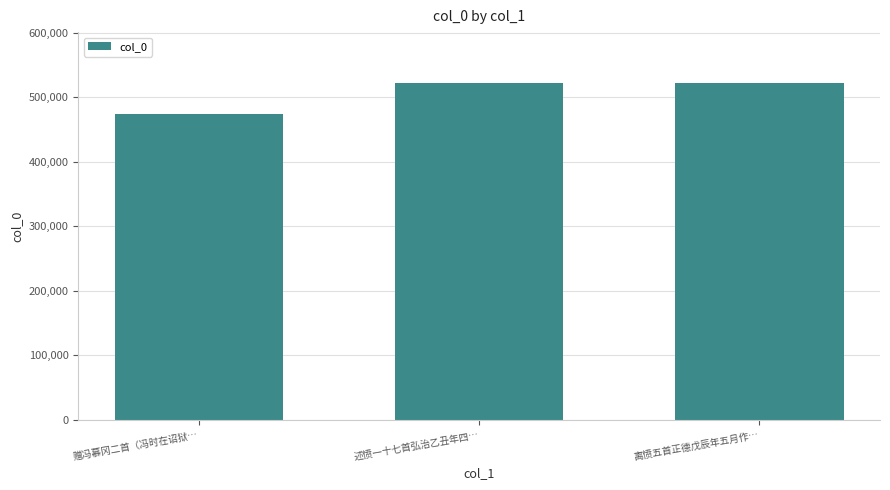

At which label is the value closest to 498492?

述愤一十七首弘治乙丑年四…